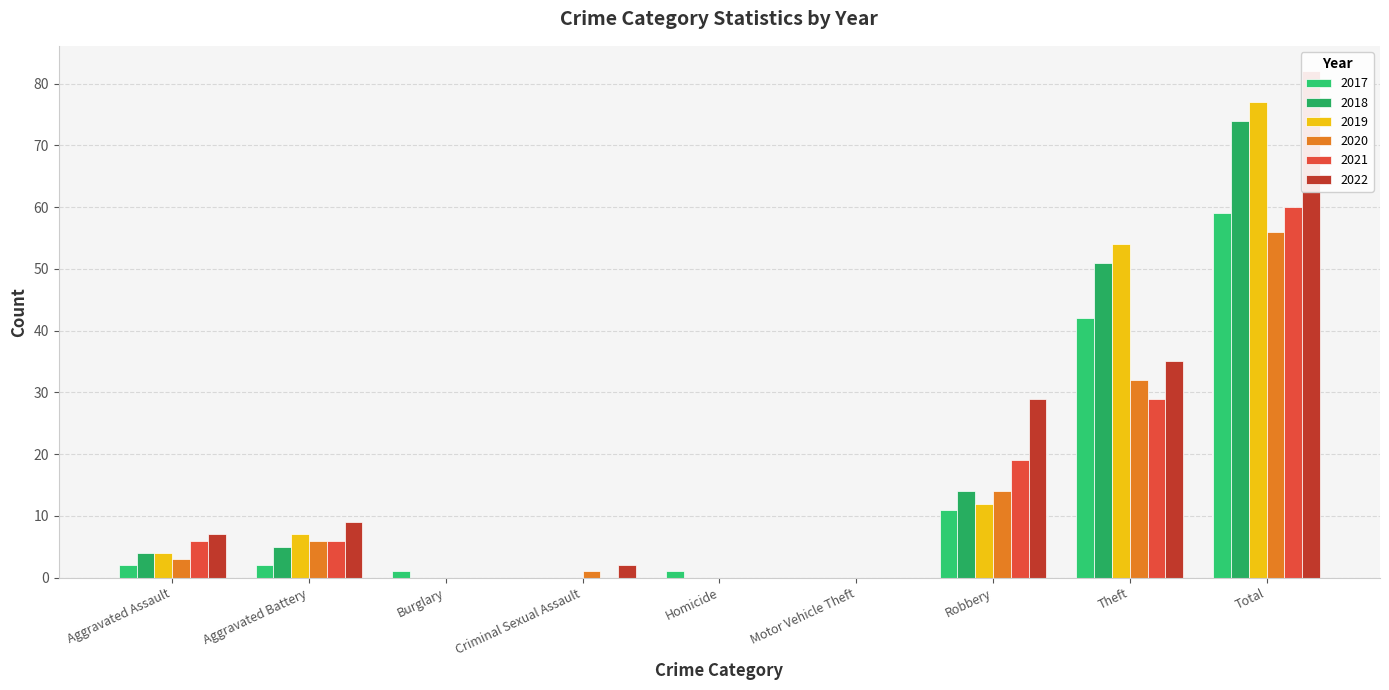

What is the approximate value of 2020 at Robbery?

14